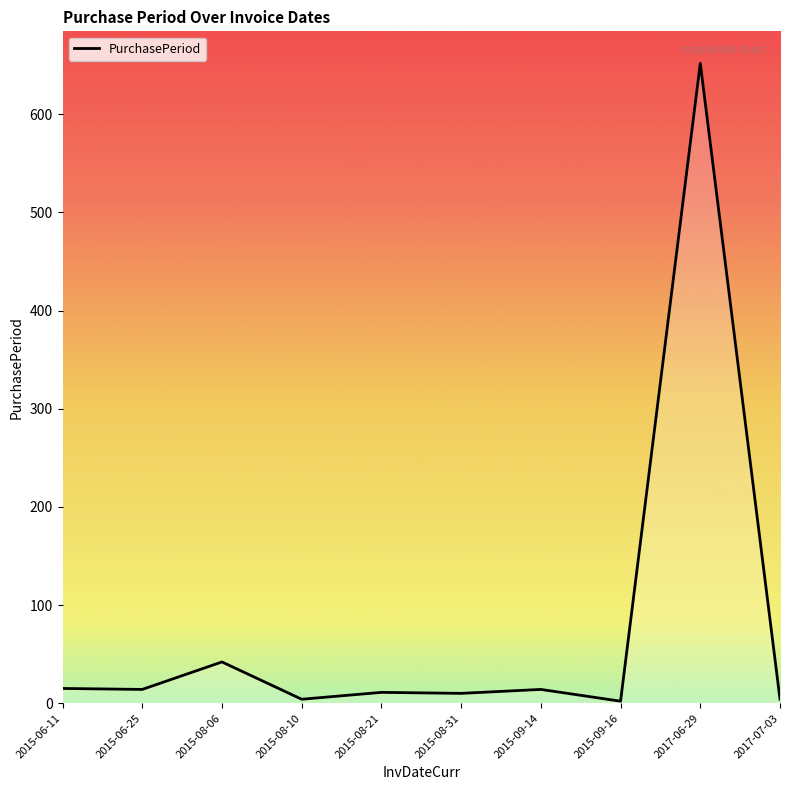

What is the change in value from 2015-06-25 to 2015-08-21?

-3